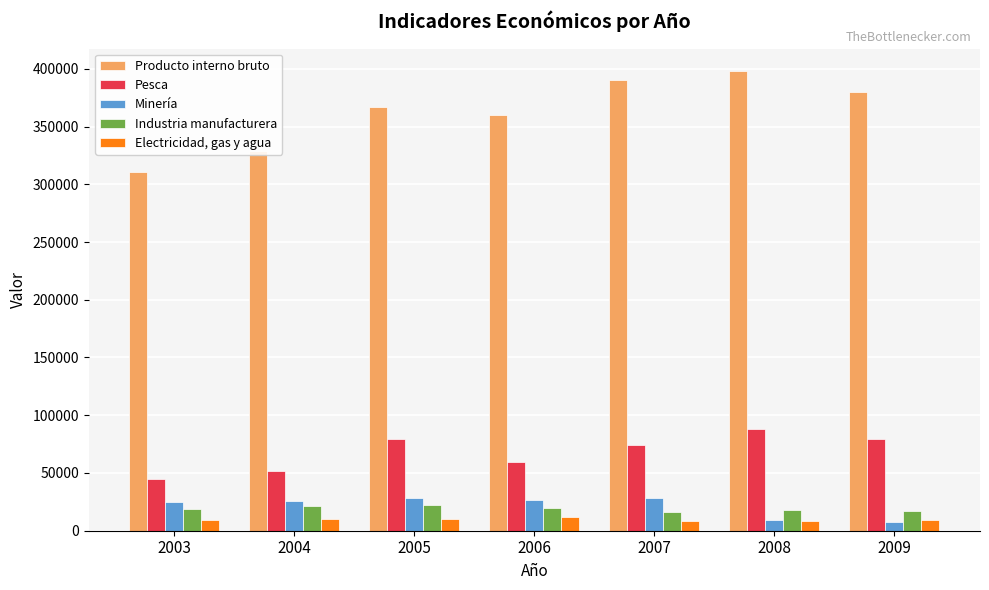

At 2009, list the series in order from largest to smallest.

Producto interno bruto, Pesca, Industria manufacturera, Electricidad, gas y agua, Minería